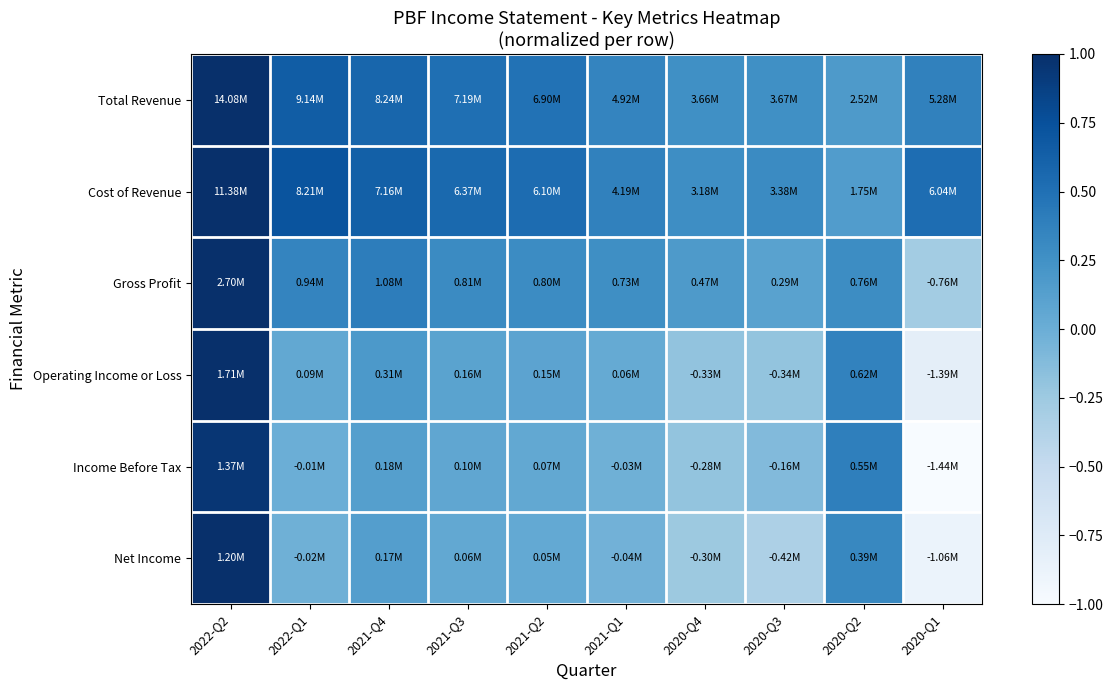

Reading left to right, transcribe all the data shown in this chart.

Total Revenue: 2022-Q2=1.0	2022-Q1=0.6	2021-Q4=0.6	2021-Q3=0.5	2021-Q2=0.5	2021-Q1=0.3	2020-Q4=0.3	2020-Q3=0.3	2020-Q2=0.2	2020-Q1=0.4
Cost of Revenue: 2022-Q2=1.0	2022-Q1=0.7	2021-Q4=0.6	2021-Q3=0.6	2021-Q2=0.5	2021-Q1=0.4	2020-Q4=0.3	2020-Q3=0.3	2020-Q2=0.2	2020-Q1=0.5
Gross Profit: 2022-Q2=1.0	2022-Q1=0.3	2021-Q4=0.4	2021-Q3=0.3	2021-Q2=0.3	2021-Q1=0.3	2020-Q4=0.2	2020-Q3=0.1	2020-Q2=0.3	2020-Q1=-0.3
Operating Income or Loss: 2022-Q2=1.0	2022-Q1=0.1	2021-Q4=0.2	2021-Q3=0.1	2021-Q2=0.1	2021-Q1=0.0	2020-Q4=-0.2	2020-Q3=-0.2	2020-Q2=0.4	2020-Q1=-0.8
Income Before Tax: 2022-Q2=1.0	2022-Q1=-0.0	2021-Q4=0.1	2021-Q3=0.1	2021-Q2=0.1	2021-Q1=-0.0	2020-Q4=-0.2	2020-Q3=-0.1	2020-Q2=0.4	2020-Q1=-1.0
Net Income: 2022-Q2=1.0	2022-Q1=-0.0	2021-Q4=0.1	2021-Q3=0.0	2021-Q2=0.0	2021-Q1=-0.0	2020-Q4=-0.2	2020-Q3=-0.3	2020-Q2=0.3	2020-Q1=-0.9